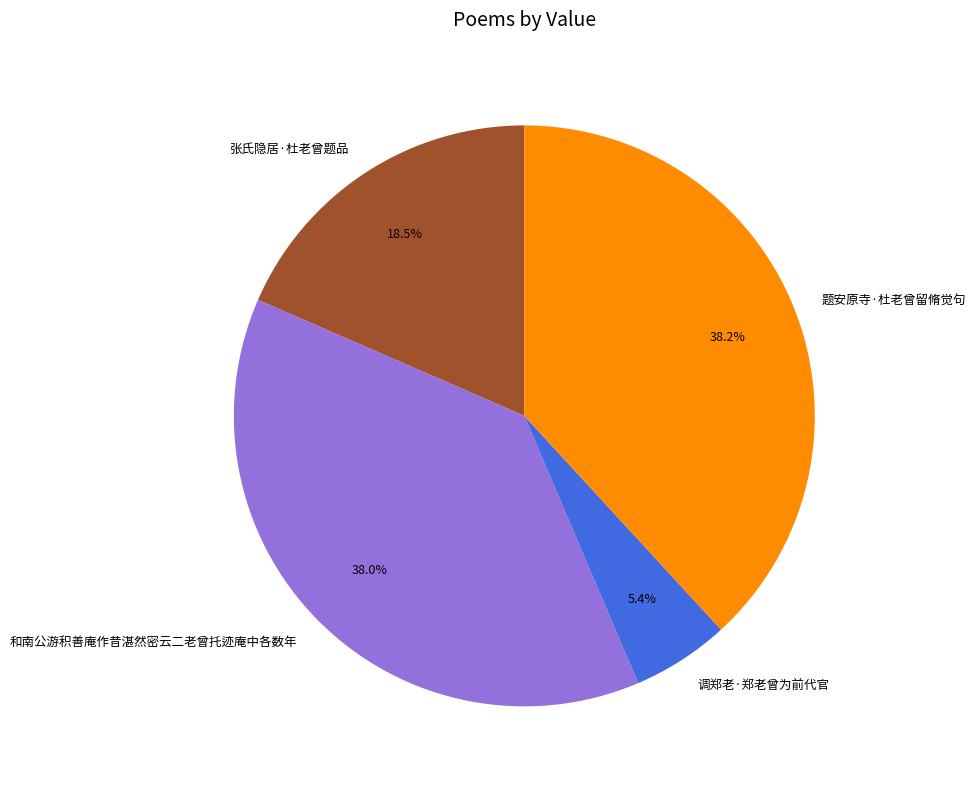

Between 调郑老·郑老曾为前代官 and 题安原寺·杜老曾留脩觉句, which is larger?

题安原寺·杜老曾留脩觉句